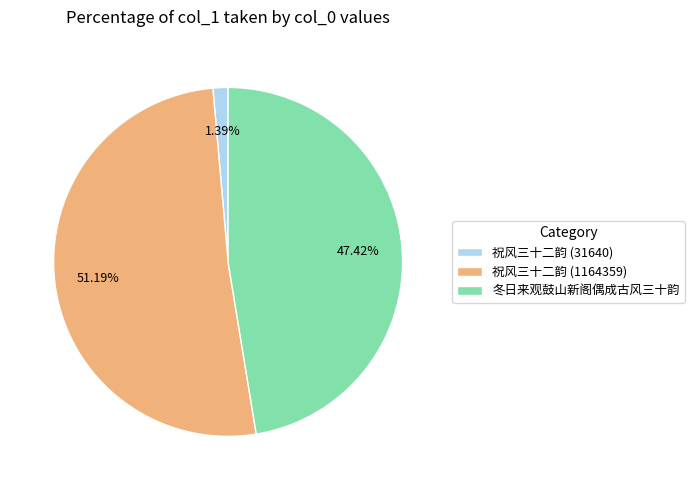

To the nearest percent, what is the average slice percentage?

33%